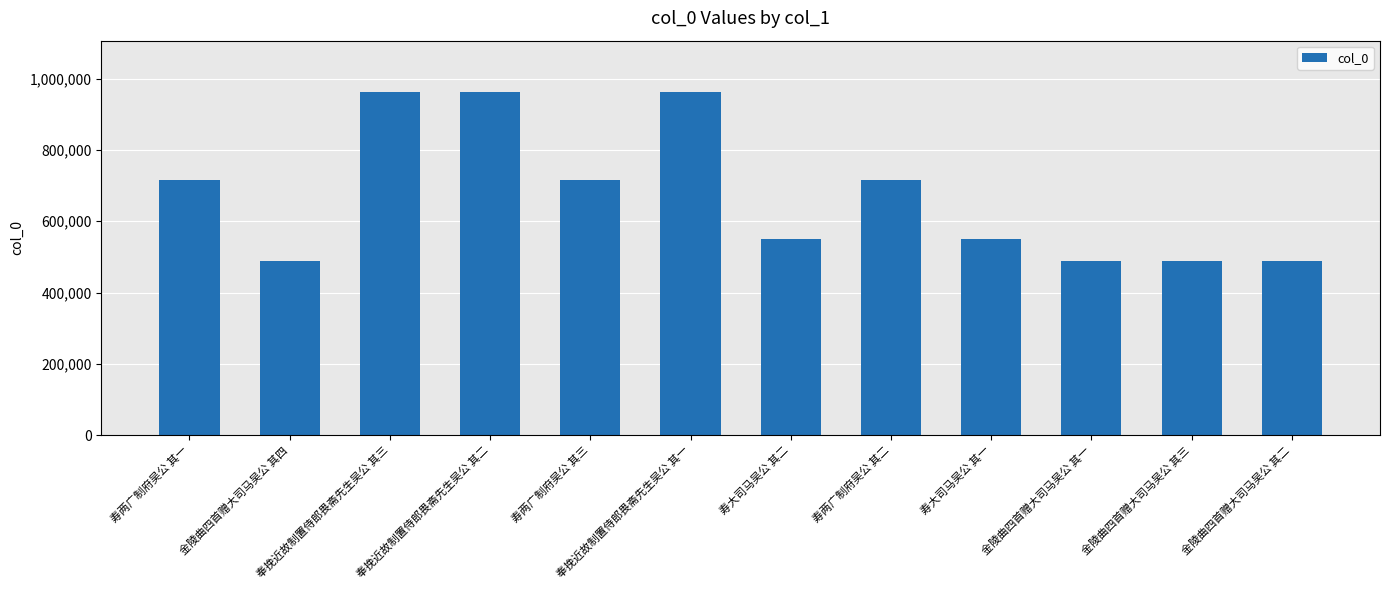

Approximately how many times larger is the value at 金陵曲四首赠大司马吴公 其二 compared to 金陵曲四首赠大司马吴公 其三?

1.0